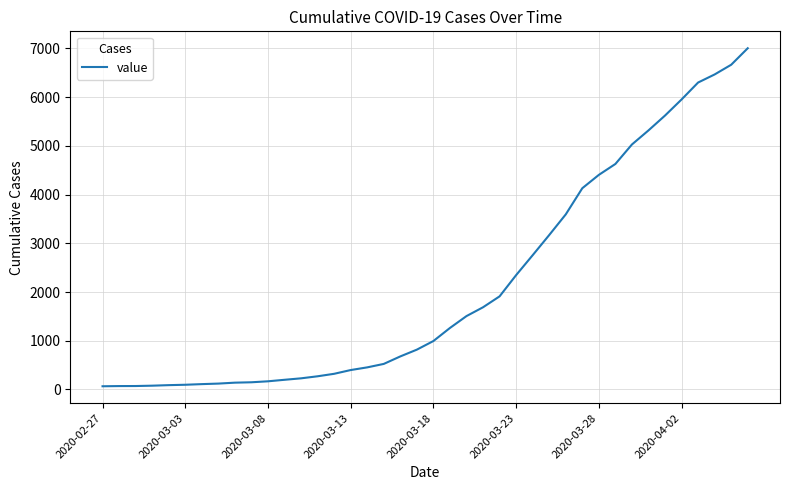

What is the difference between the maximum and minimum values?

6940